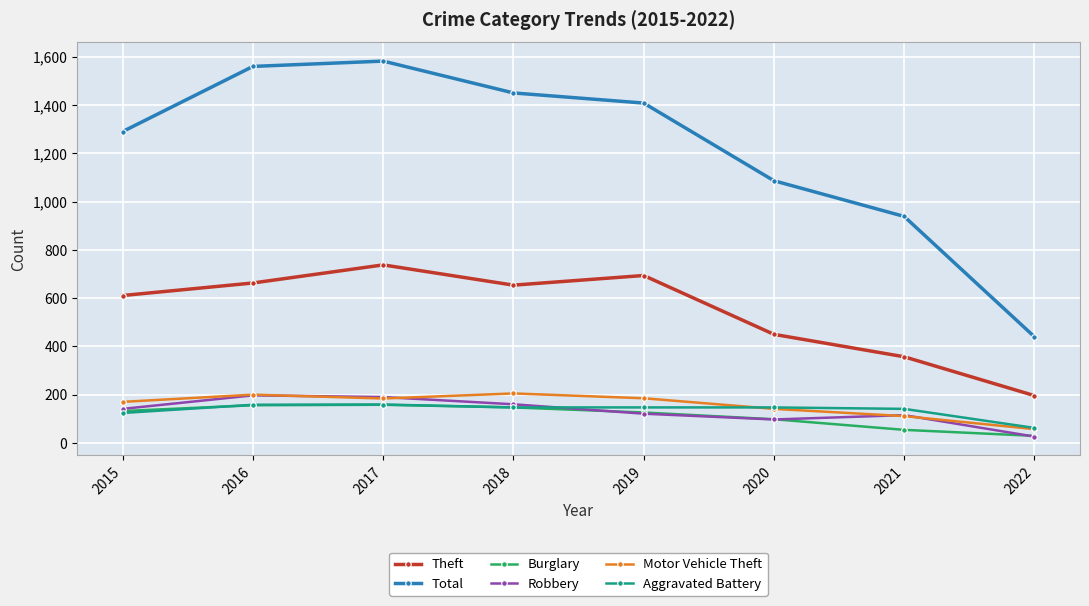

True or false: Aggravated Battery and Total cross at least once.

False